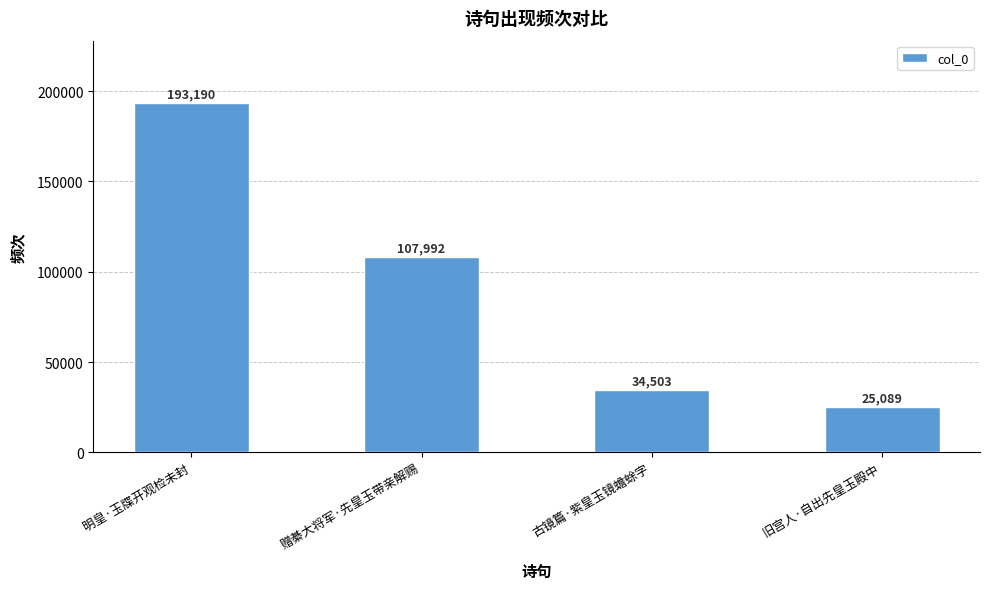

Is it true that the value at 旧宫人·自出先皇玉殿中 is 25089?

True